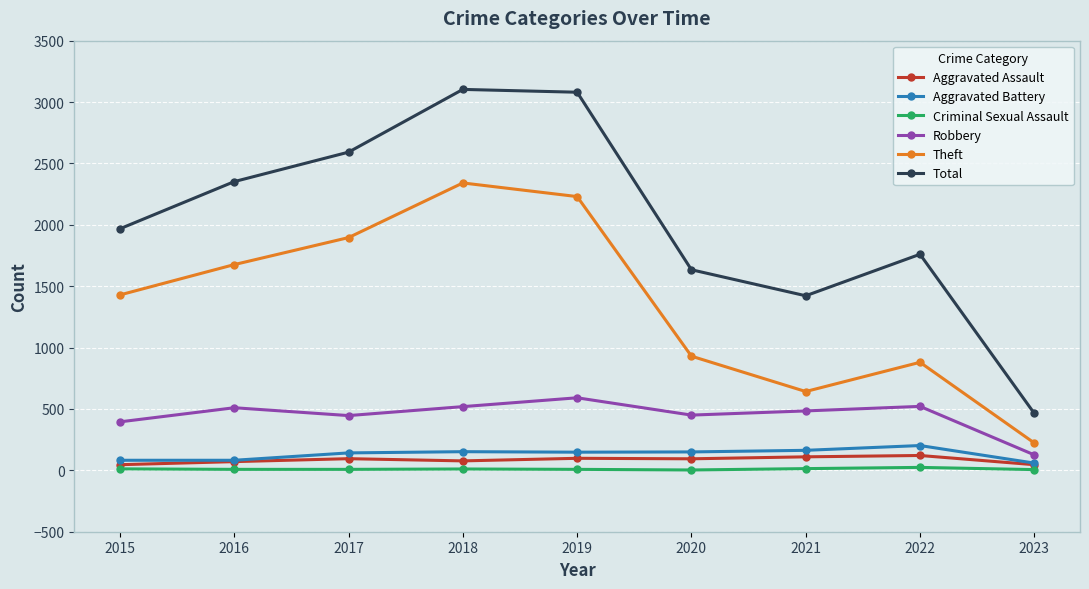

At how many categories does at least one series exceed 609?

8